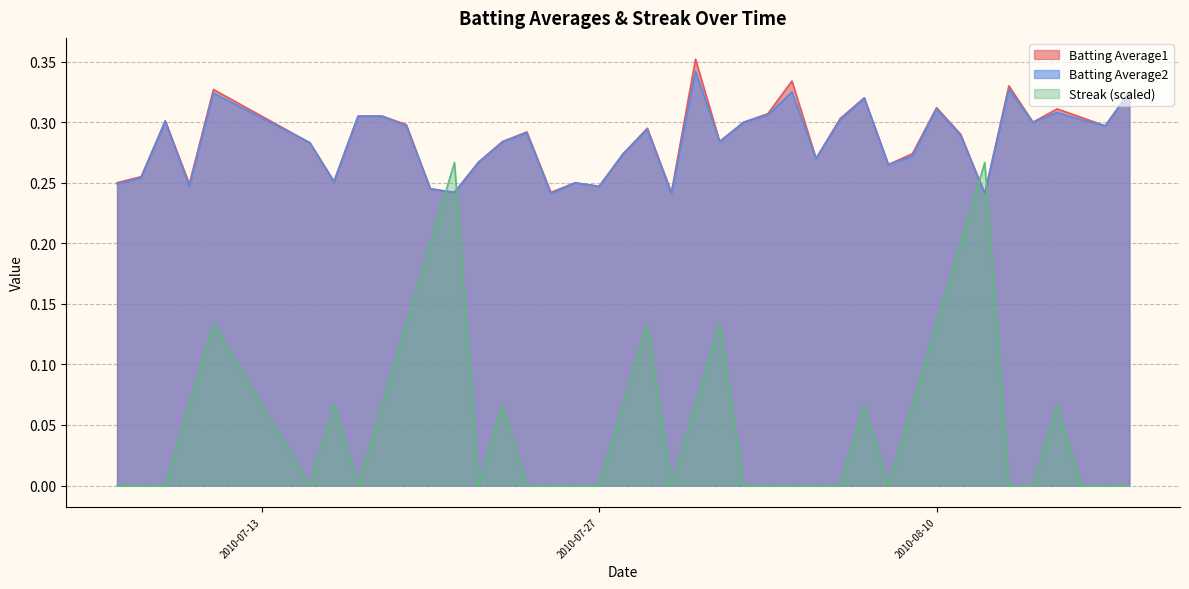

Count the Batting Average2 values in the range 0 to 1.

40